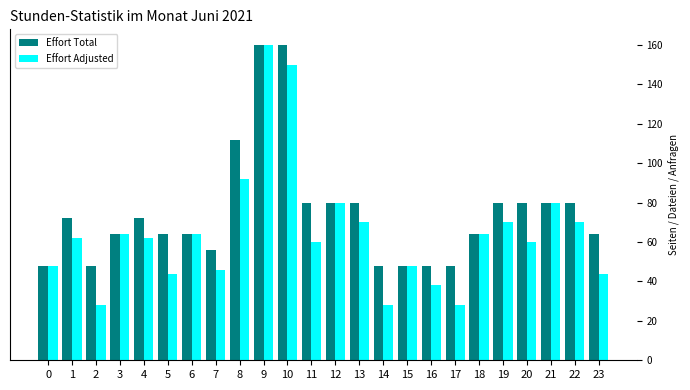

Is it true that Effort Adjusted equals 150 at 10?

True